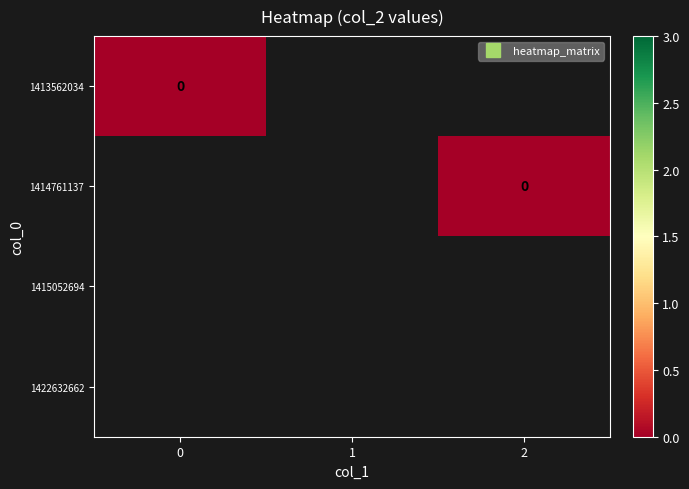

What is the sum of all 1422632662 values?

3